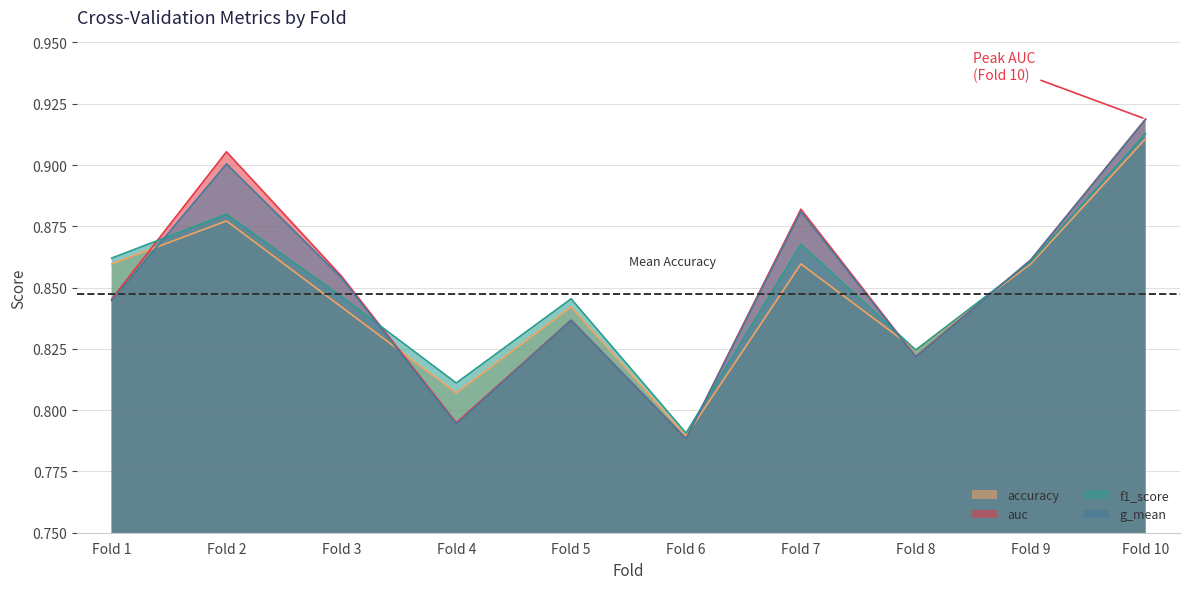

Which series changed the most between Fold 3 and Fold 9?

accuracy